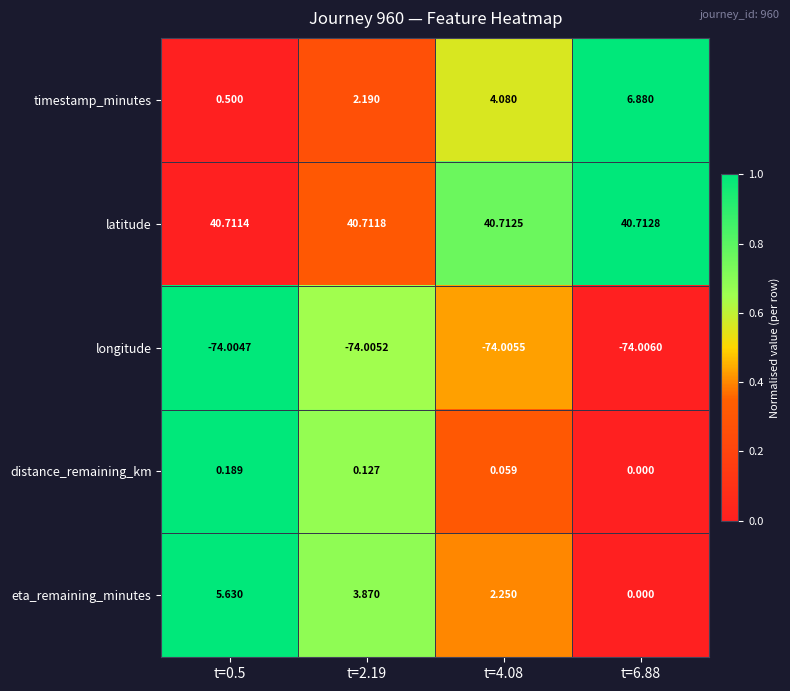

Which series has the widest spread of values?

timestamp_minutes